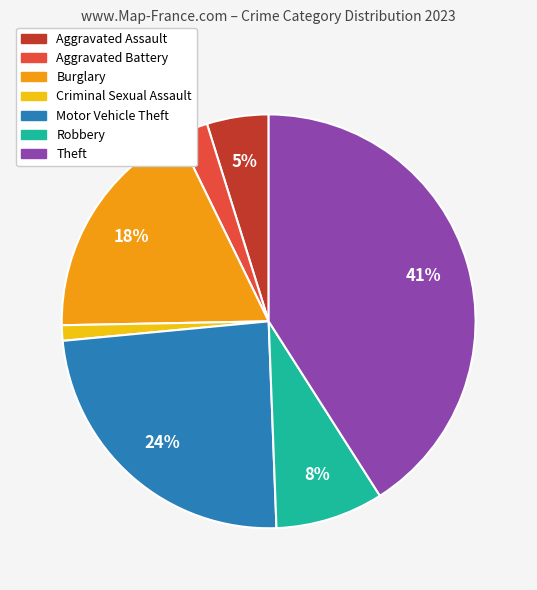

Rank the categories by value from lowest to highest.

Criminal Sexual Assault, Aggravated Battery, Aggravated Assault, Robbery, Burglary, Motor Vehicle Theft, Theft